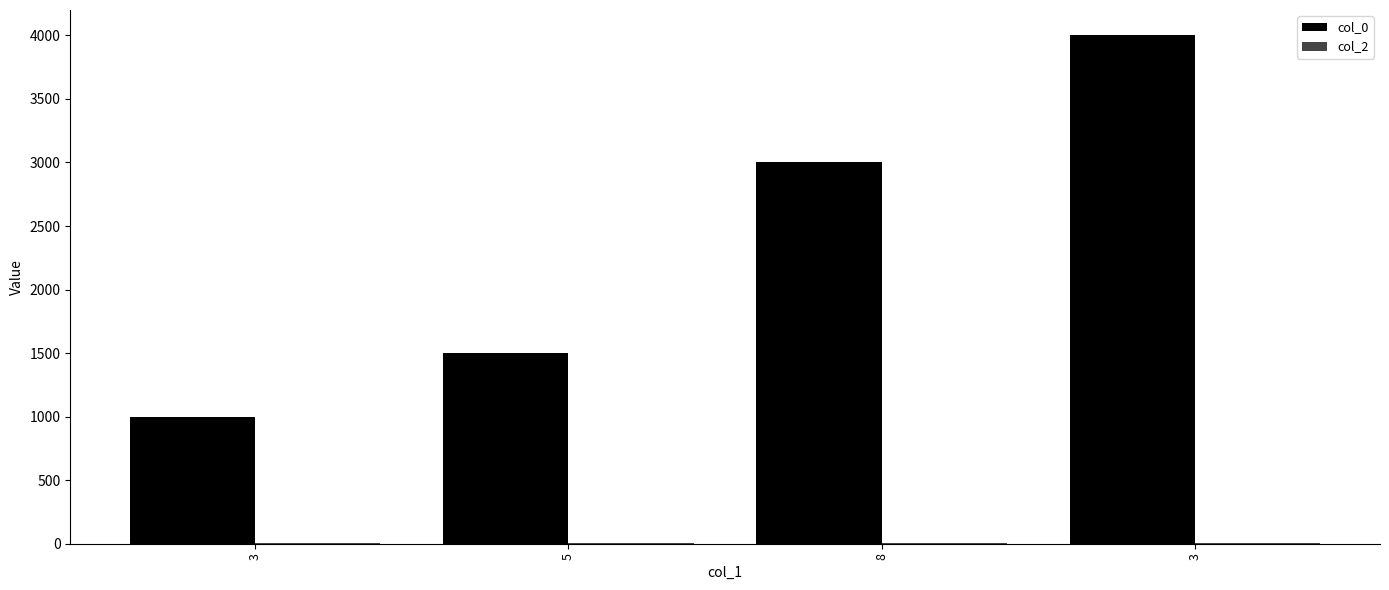

List the series in order of their overall mean, highest first.

col_0, col_2